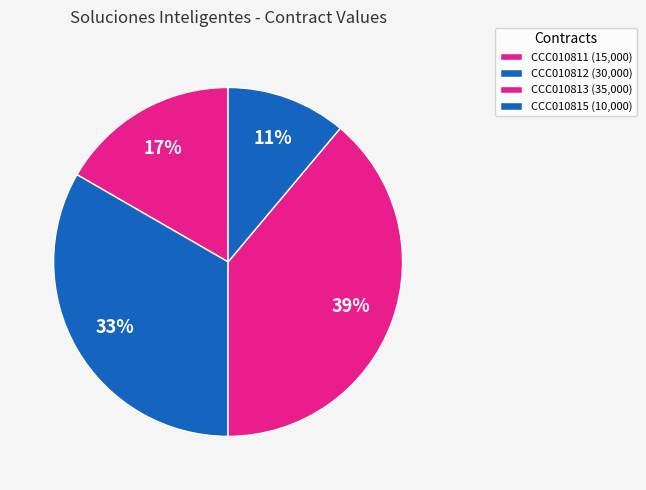

Rank the categories by value from lowest to highest.

CCC010815, CCC010811, CCC010812, CCC010813